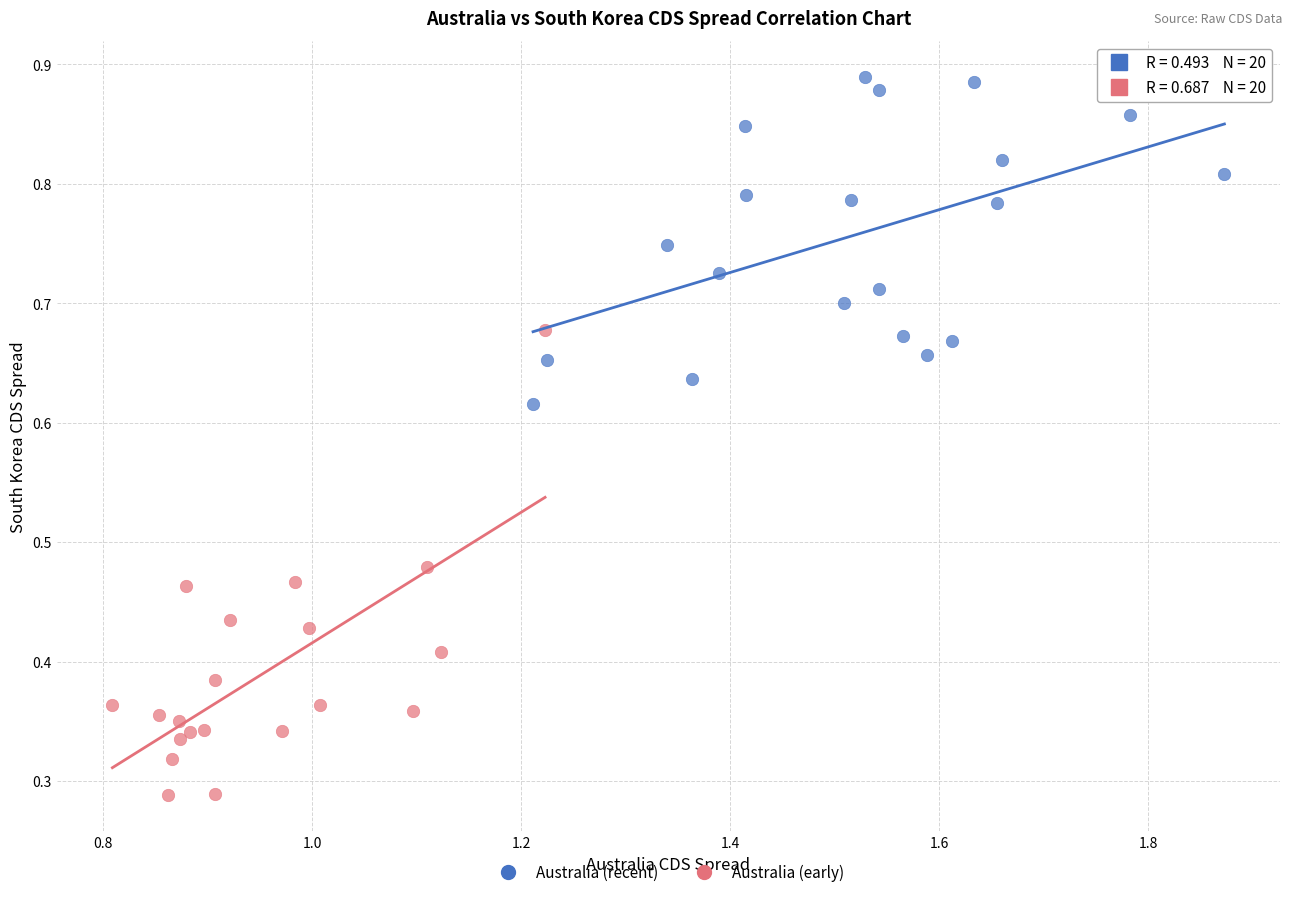

Which series reaches the minimum Y coordinate?

Australia (early)